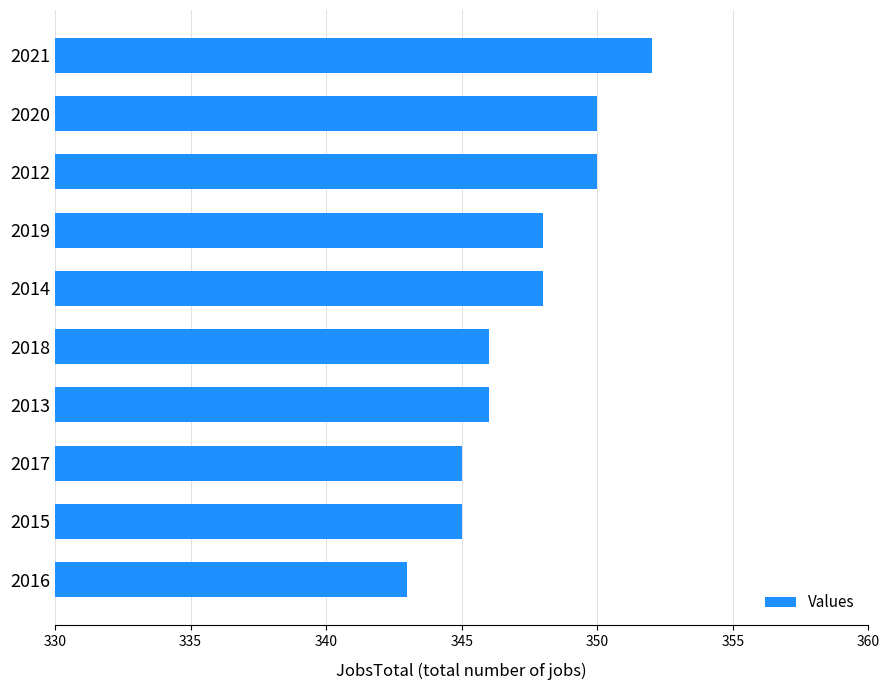

Read the value at 2021.

352